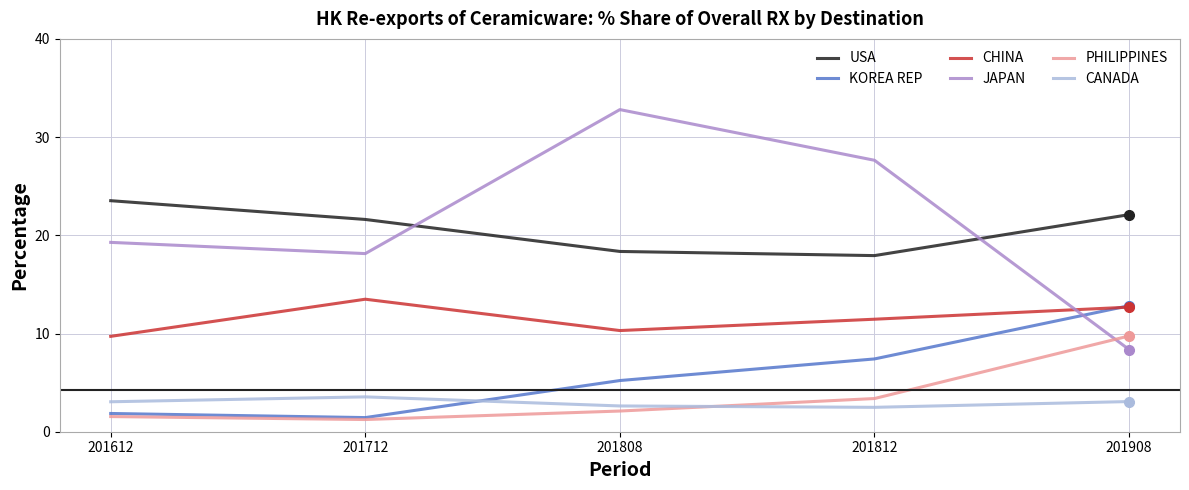

How many values in the USA series are below 21?

2